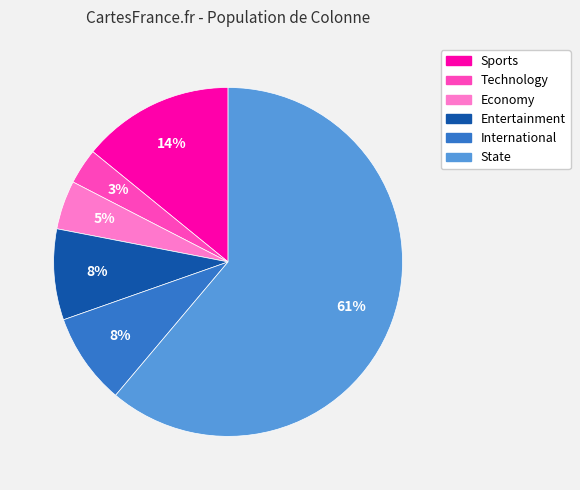

Approximately how many times larger is the value at Technology compared to Entertainment?

0.4